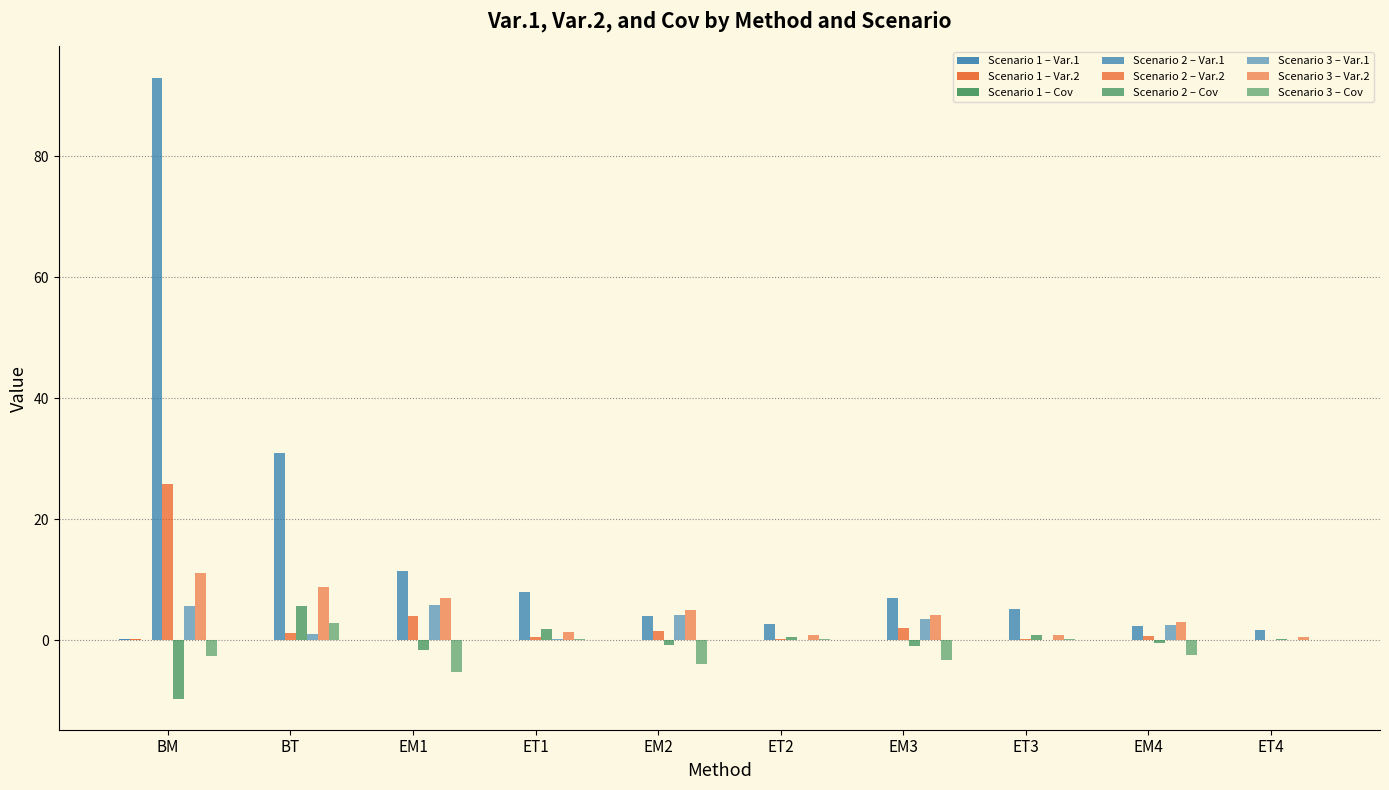

Reading left to right, list all the values displayed in this chart.

Var.1: 0.2	0.1	0.0	0.0	0.0	0.0	0.0	0.0	0.0	0.0	93.0	30.9	11.5	8.0	4.0	2.6	7.0	5.1	2.4	1.7	5.7	1.0	5.8	0.2	4.2	0.1	3.5	0.1	2.6	0.1
Var.2: 0.2	0.1	0.0	0.0	0.0	0.0	0.0	0.0	0.0	0.0	25.9	1.2	4.0	0.5	1.5	0.2	2.0	0.2	0.7	0.1	11.2	8.7	7.0	1.4	5.1	0.9	4.2	0.8	3.0	0.5
Cov: -0.0	0.1	-0.0	0.0	-0.0	0.0	-0.0	0.0	-0.0	0.0	-9.6	5.7	-1.7	1.8	-0.7	0.6	-1.0	0.9	-0.4	0.3	-2.6	2.8	-5.3	0.3	-3.9	0.2	-3.2	0.2	-2.3	0.1